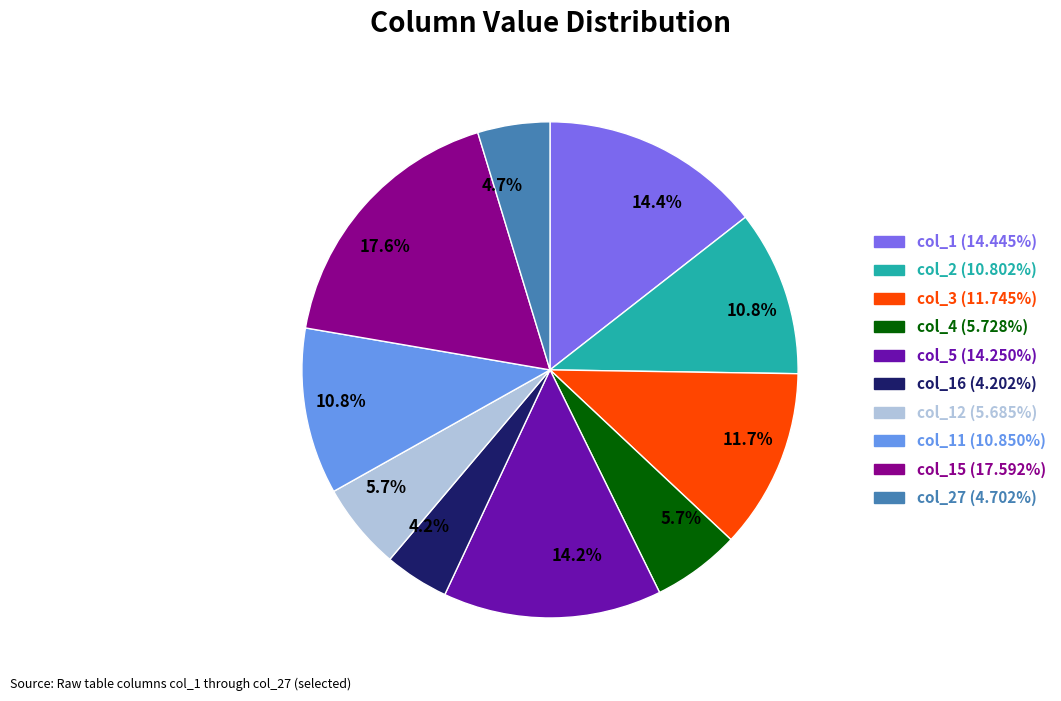

Is there a majority slice in this chart?

No